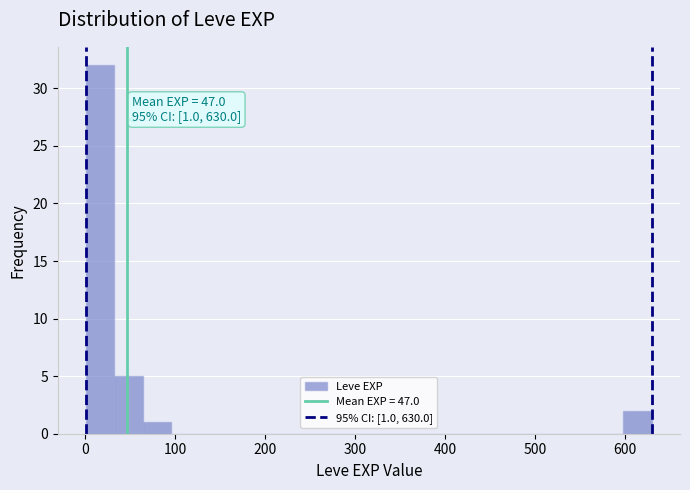

Read against the x-axis, roughly where is the centre of the tallest bar?

20